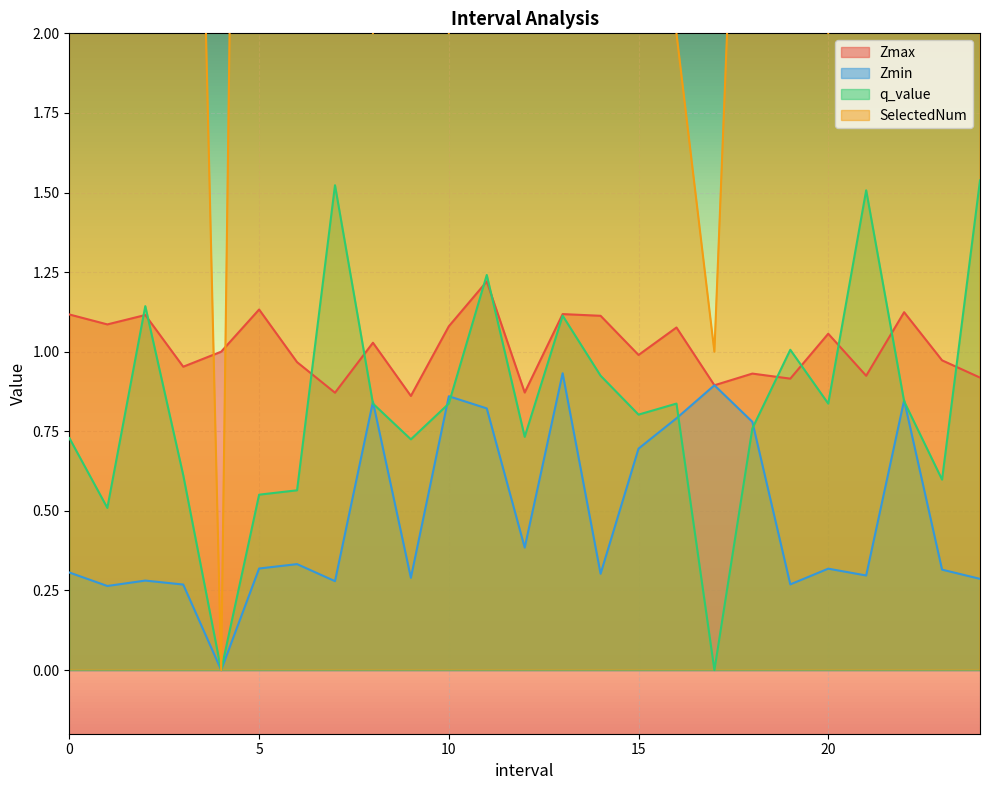

True or false: Zmax and Zmin cross at least once.

False